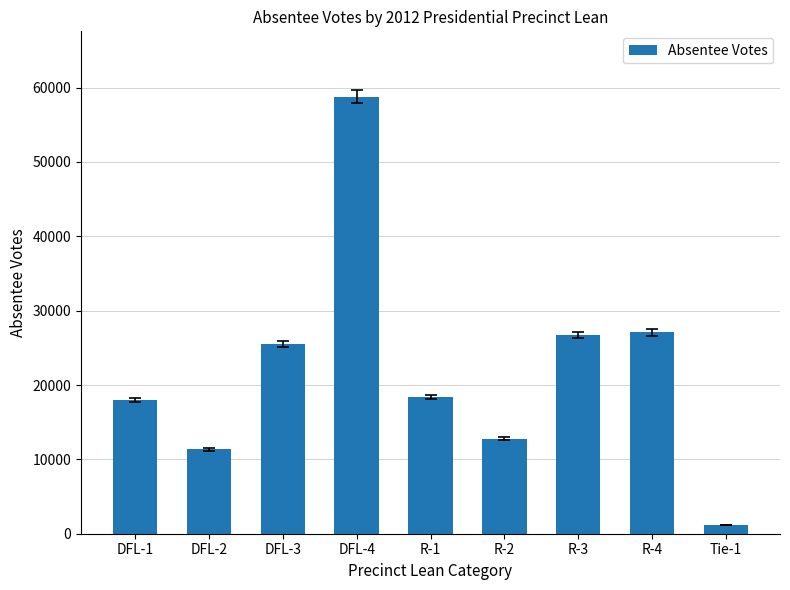

How many data points does each series have?

9